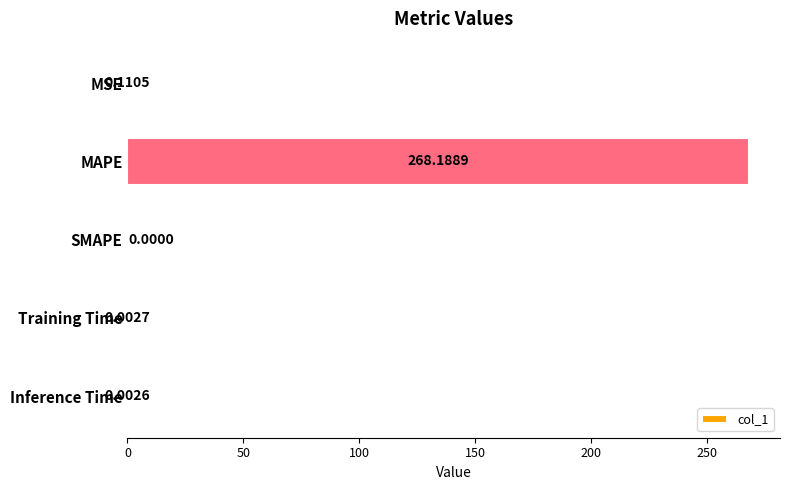

Which category has the highest value across all series?

MAPE